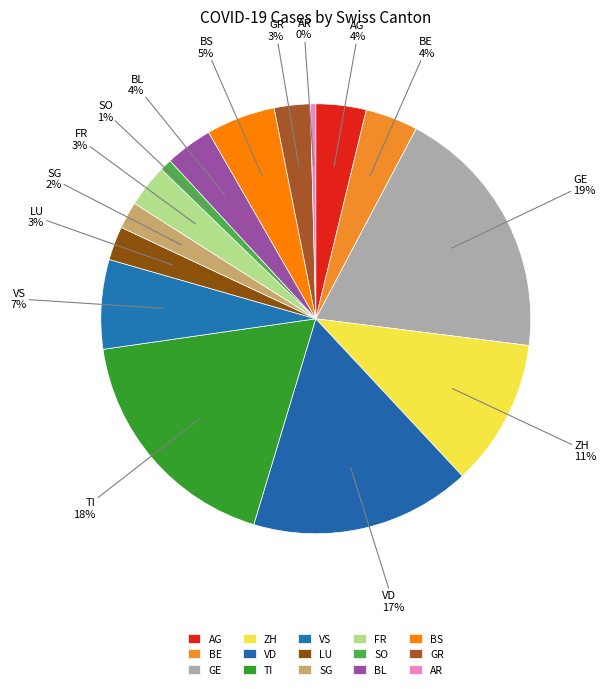

What percentage is NOT represented by SO?

99.1%